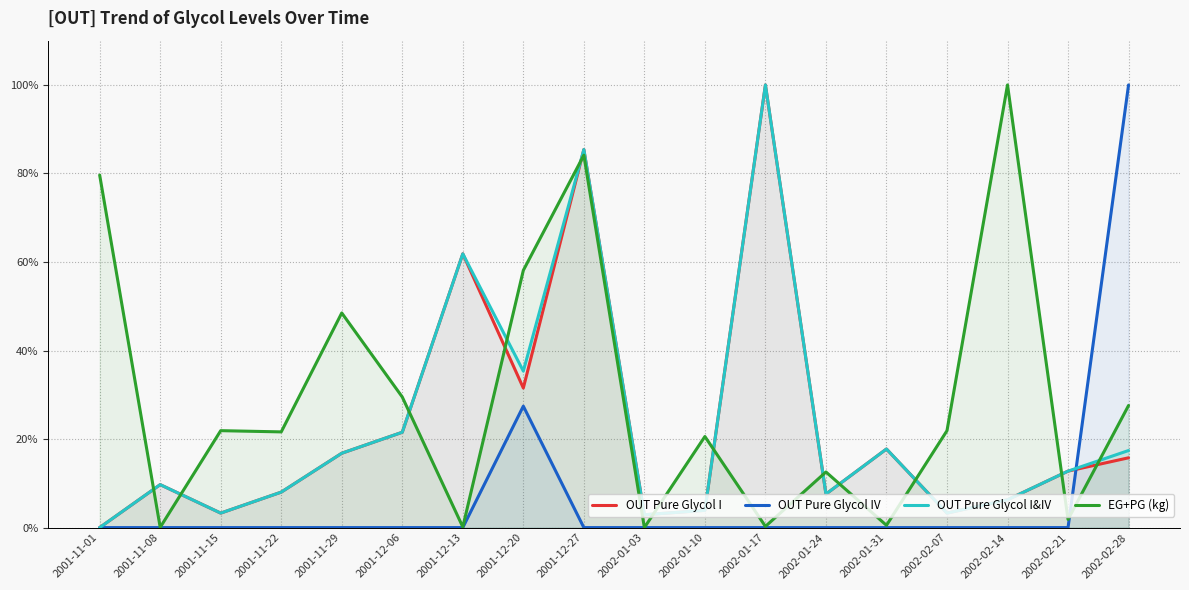

What position from the right is 2001-12-06?

13